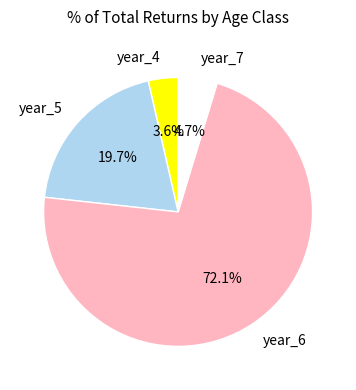

The year_6 slice represents 72% of the pie. True or false?

True